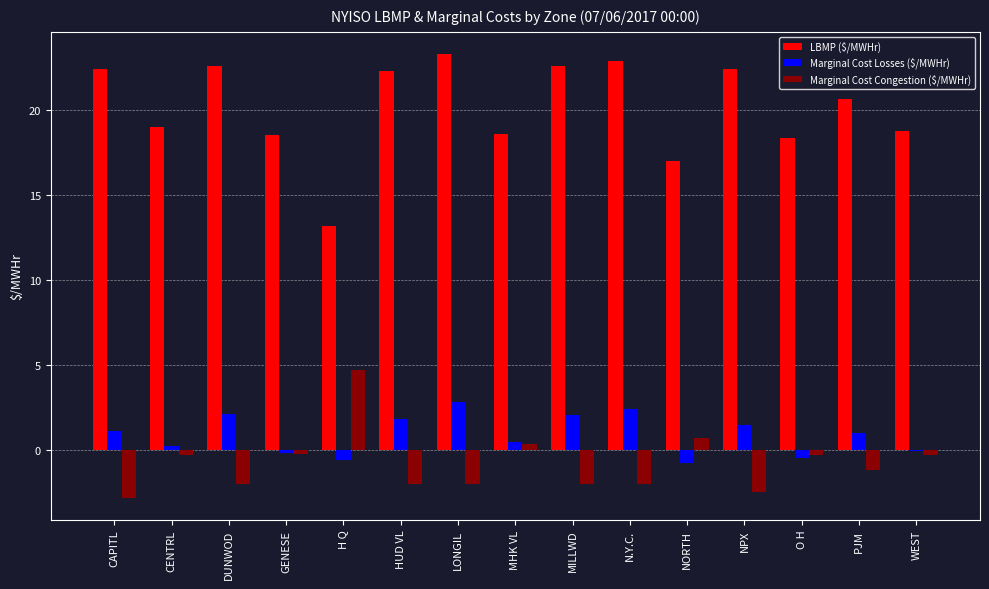

How many distinct data groups are displayed?

3